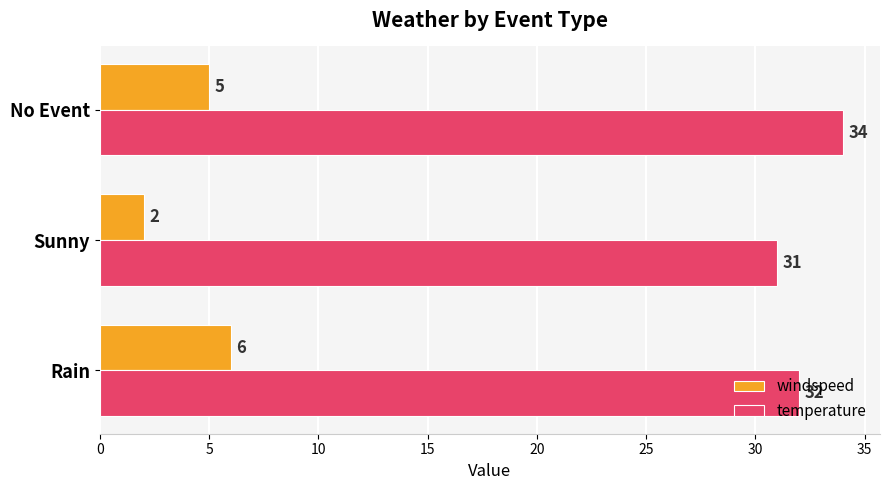

What is the approximate value of windspeed at Rain?

6